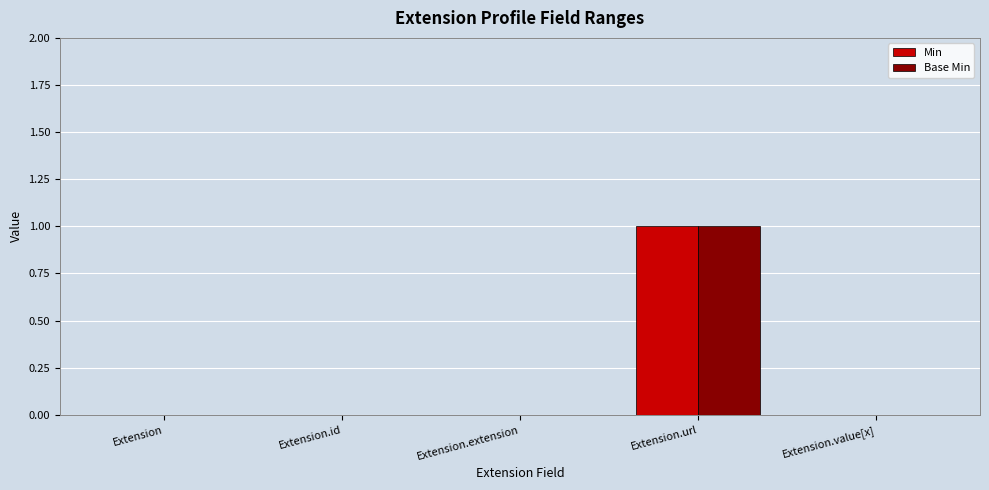

What is the sum of all Min values?

1